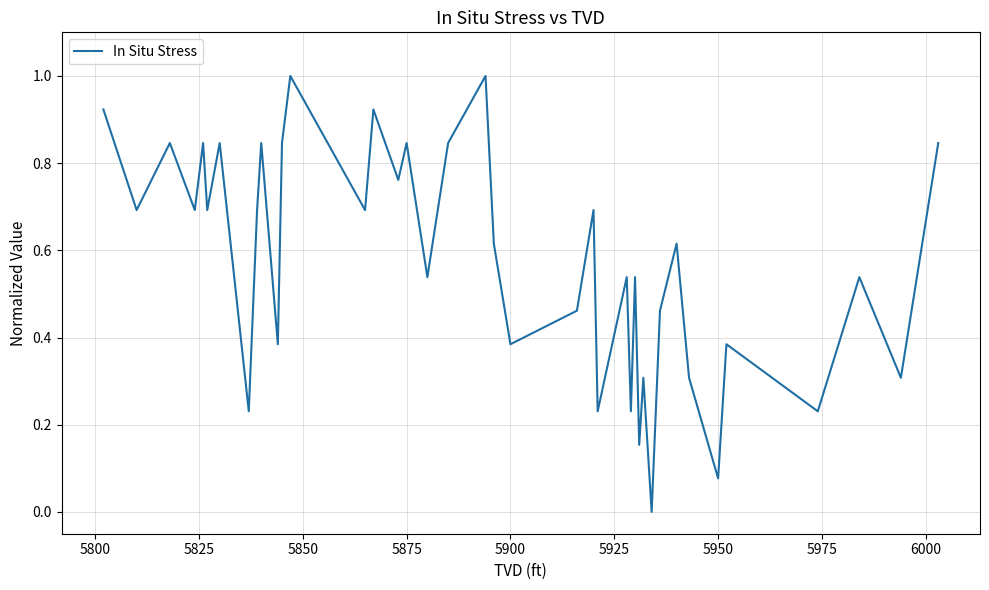

What is the maximum value shown in the chart?

1.0